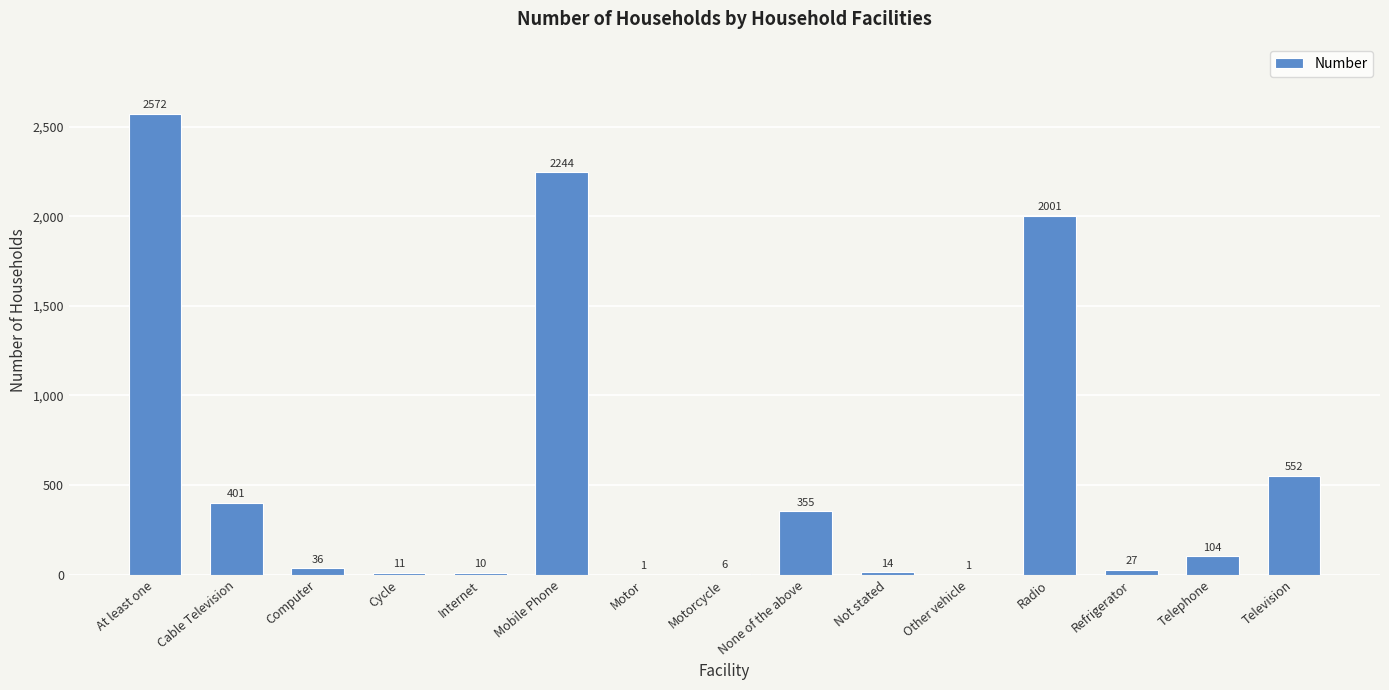

How many series are shown in this chart?

1